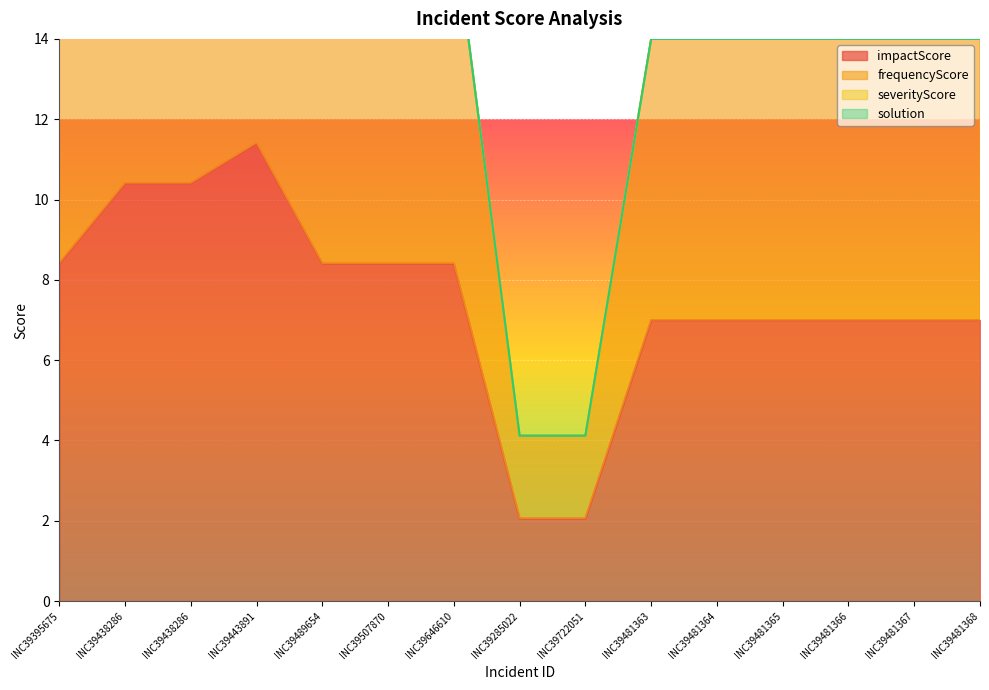

Reading left to right, extract all data points from this chart.

impactScore: 8.4	10.4	10.4	11.4	8.4	8.4	8.4	2.1	2.1	7.0	7.0	7.0	7.0	7.0	7.0
frequencyScore: 16.8	20.8	20.8	19.8	16.8	16.8	16.8	4.1	4.1	14.0	14.0	14.0	14.0	14.0	14.0